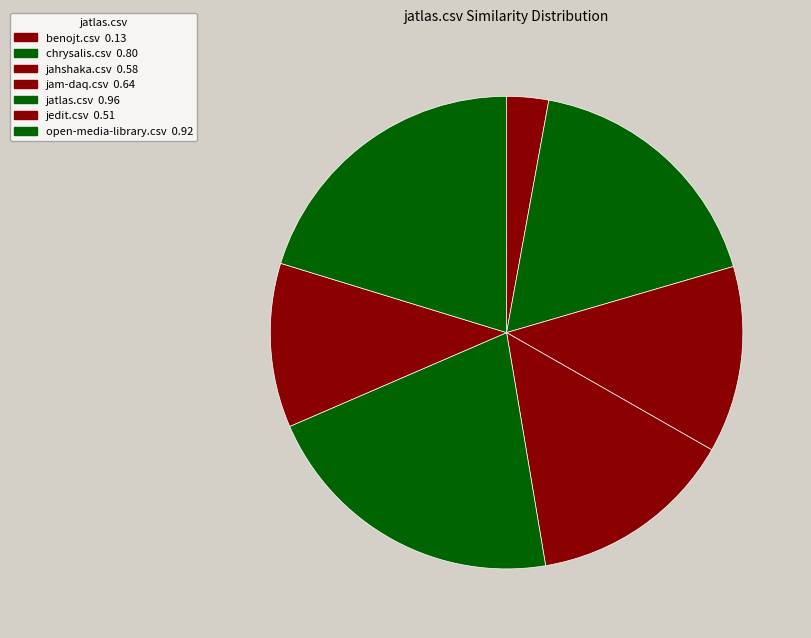

Which has a higher value, open-media-library.csv or jatlas.csv?

jatlas.csv